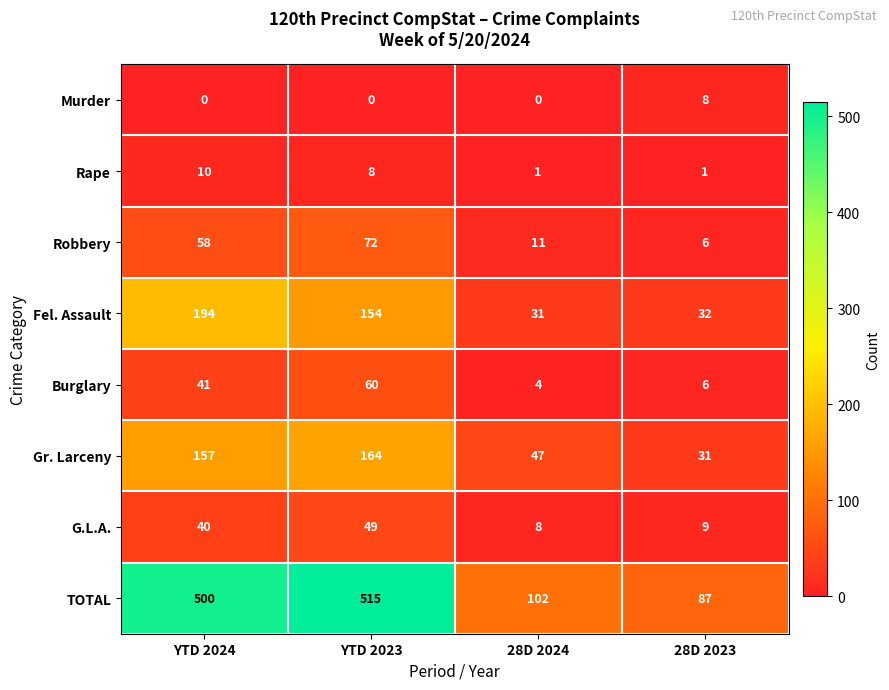

The value of Robbery at YTD 2024 is 58. True or false?

True